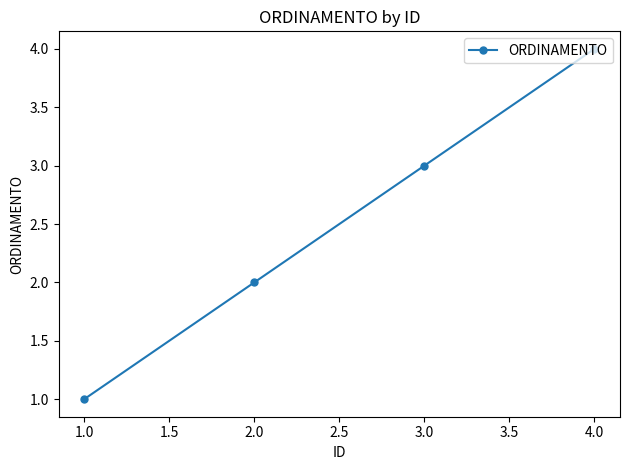

True or false: the data shows 3 at 2.0.

False